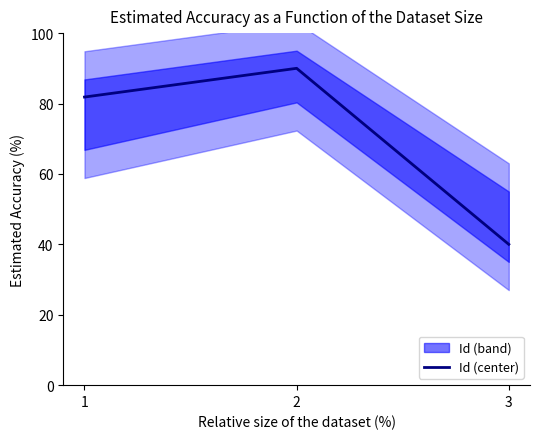

List the labels in order of value, largest first.

2, 1, 3